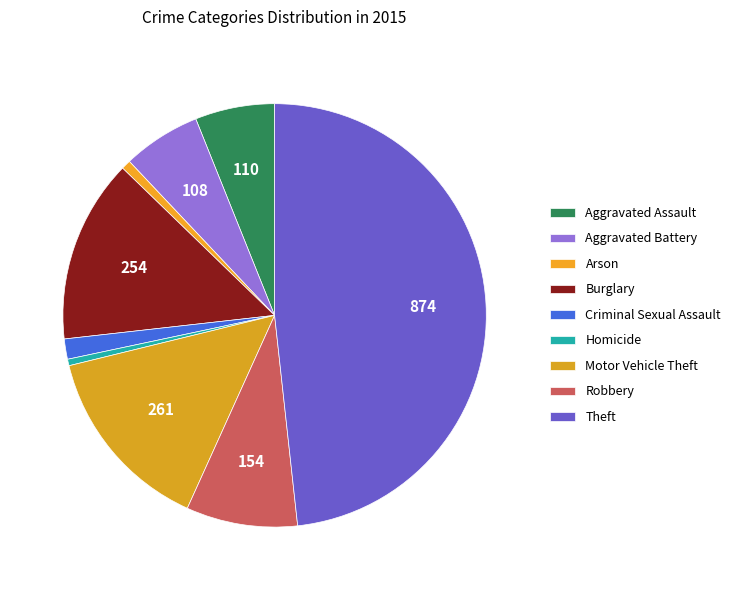

Which slice is the smallest?

Homicide